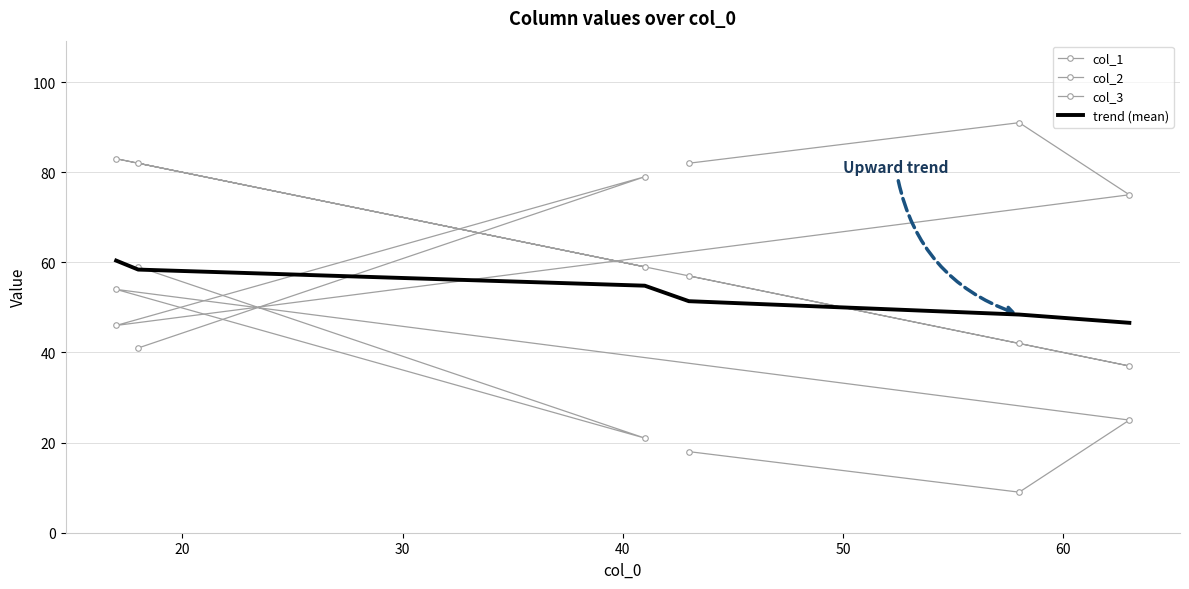

At which label is col_2 closest to 66?

40